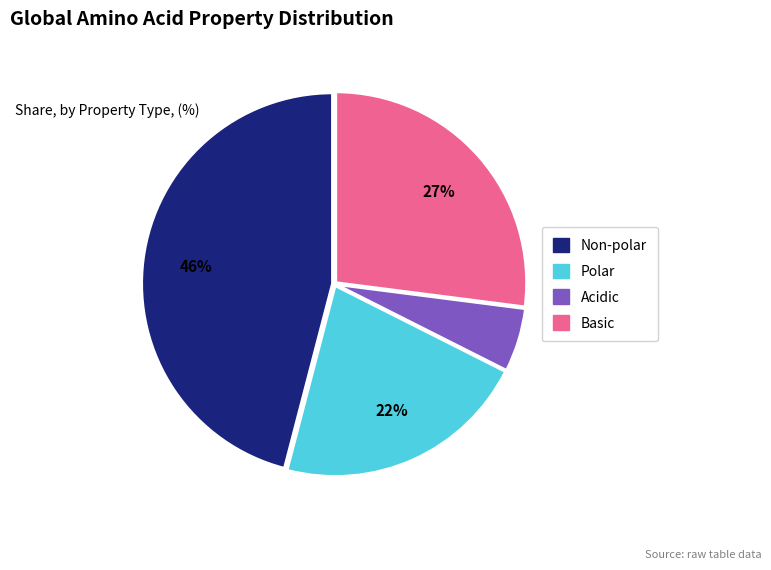

Is there a majority slice in this chart?

No